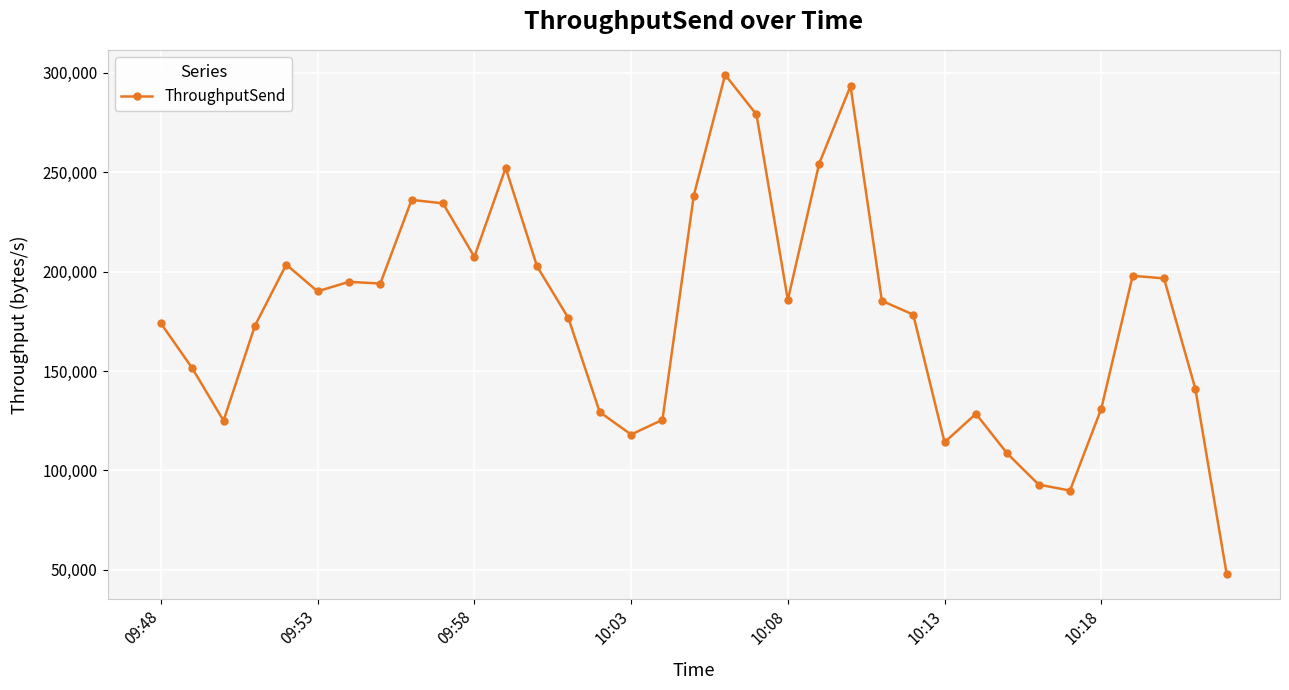

Does the chart have visible grid lines?

Yes